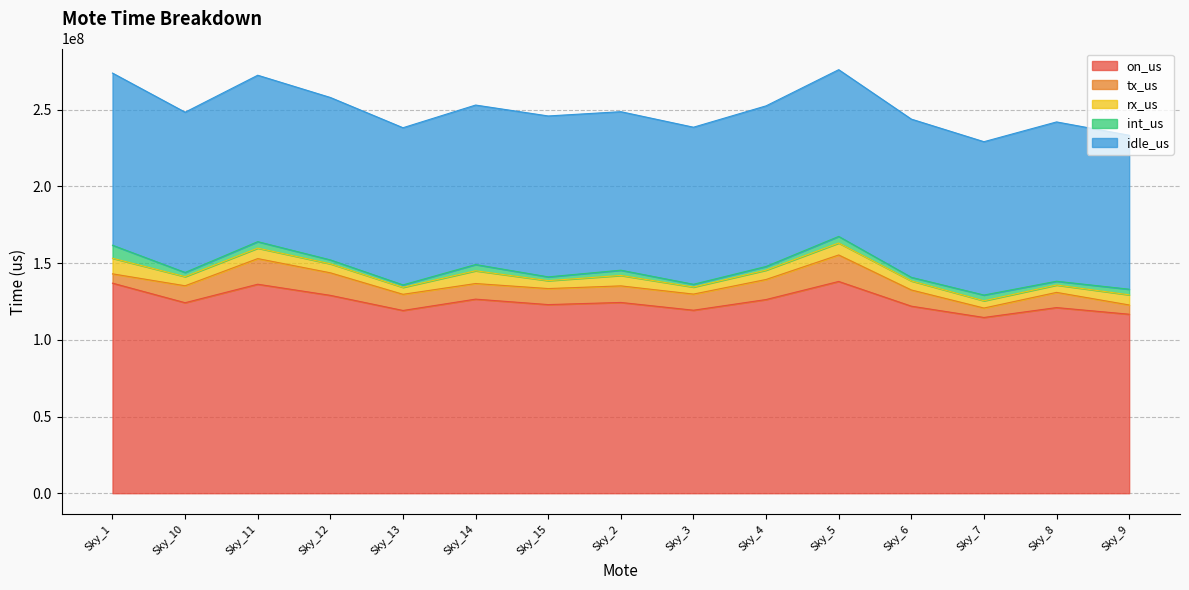

What is the difference between the second highest and second lowest values in the idle_us series?

8317179